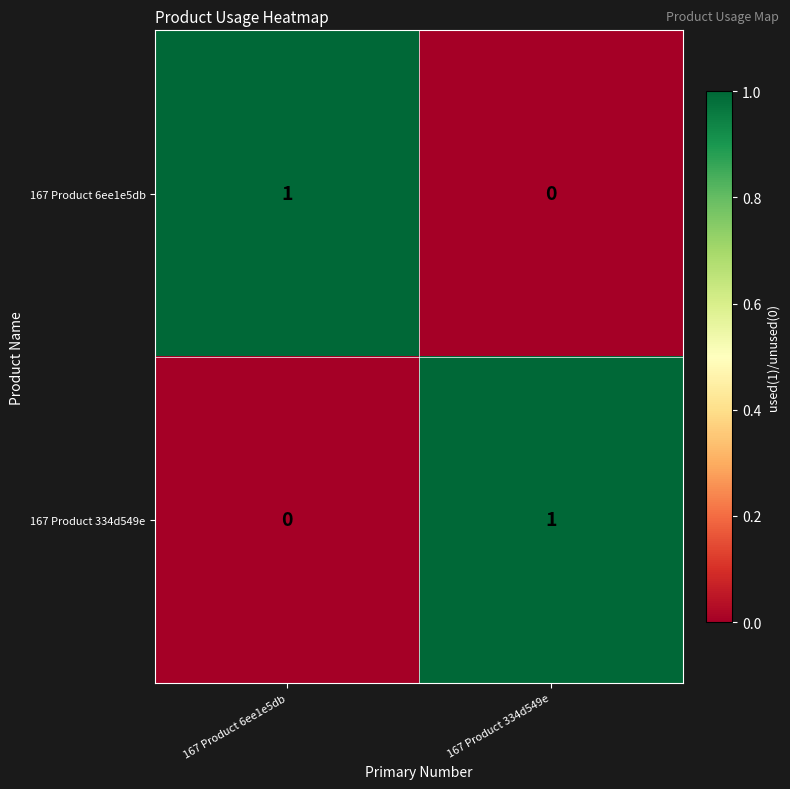

Reading left to right, extract all data points from this chart.

167 Product 6ee1e5db: 167 Product 6ee1e5db=1	167 Product 334d549e=0
167 Product 334d549e: 167 Product 6ee1e5db=0	167 Product 334d549e=1